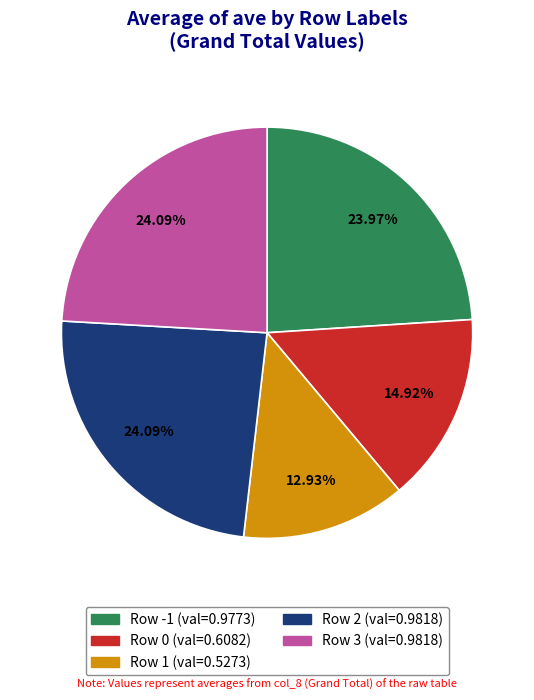

How many slices are in this pie chart?

5